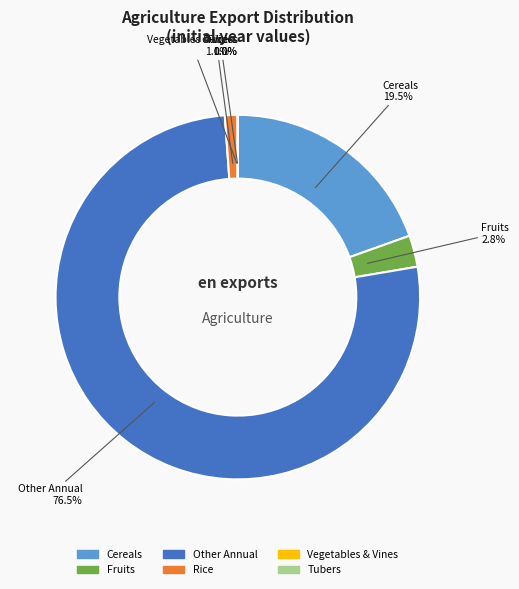

Does any single category account for the majority?

Yes